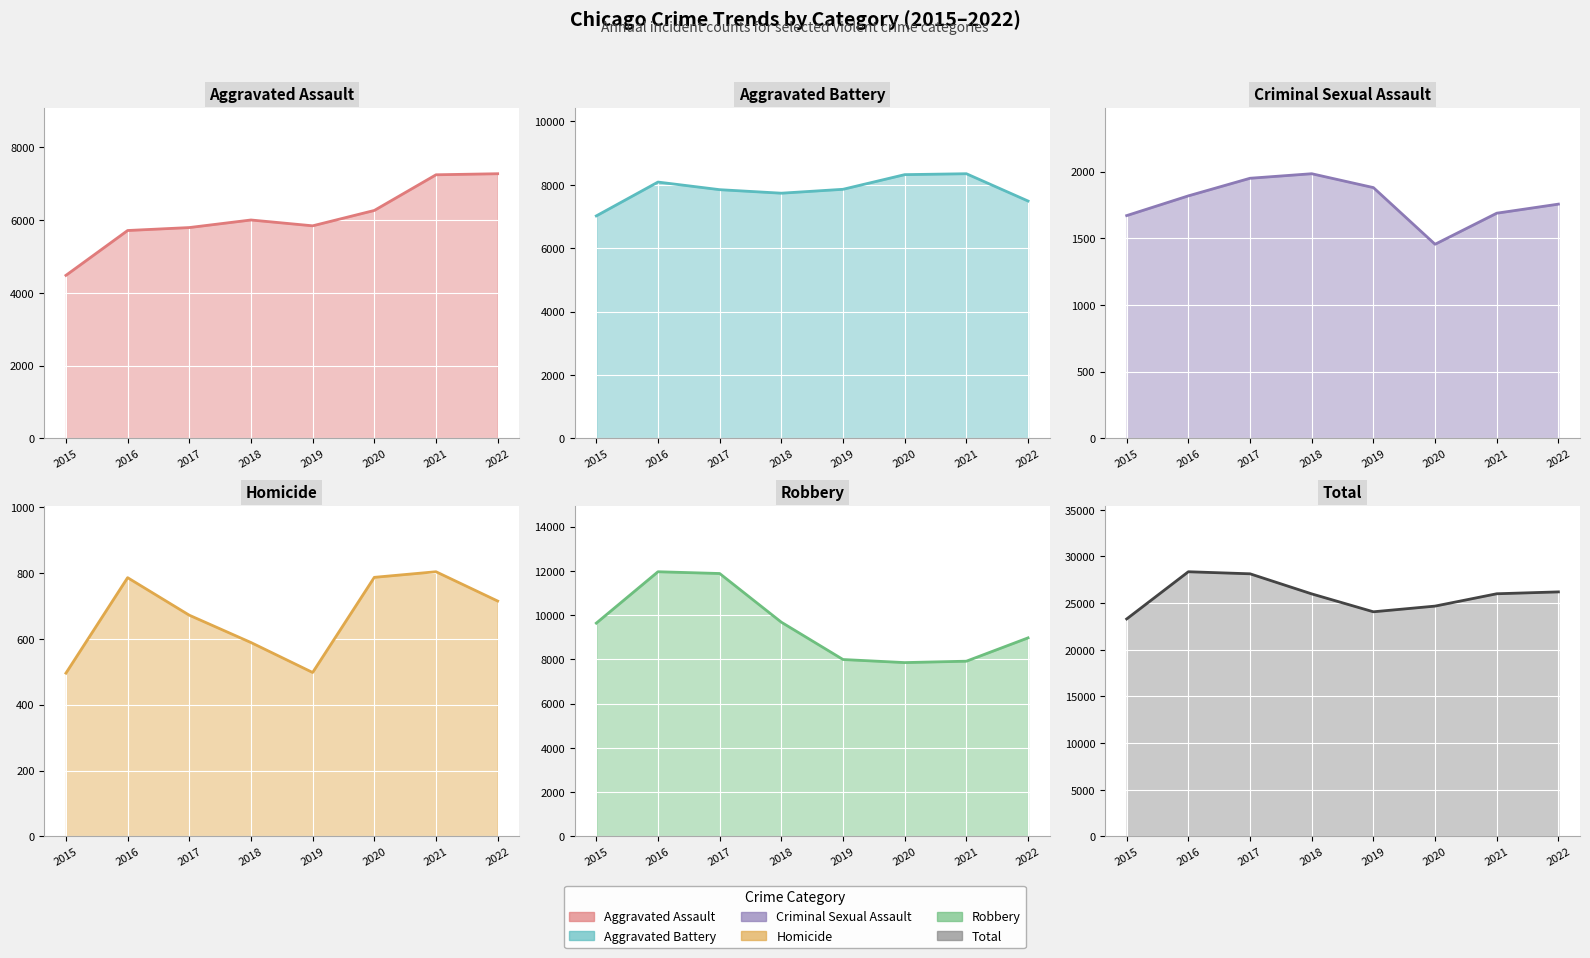

The value of Aggravated Battery (line) at 2019 is 13333. True or false?

False